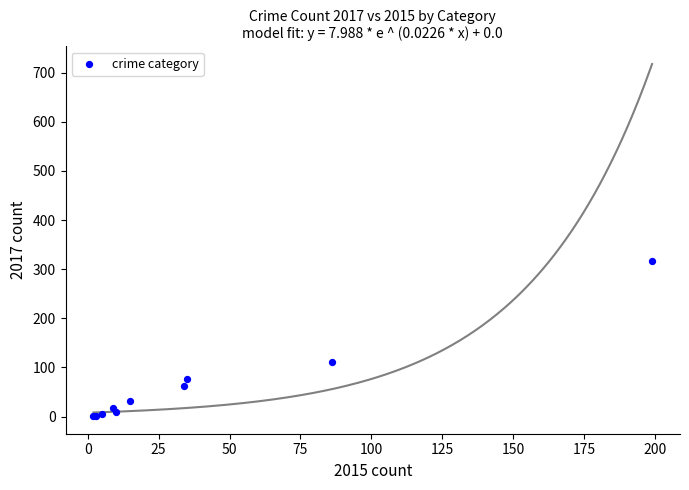

What Y value in the scatter plot is closest to 159?

112